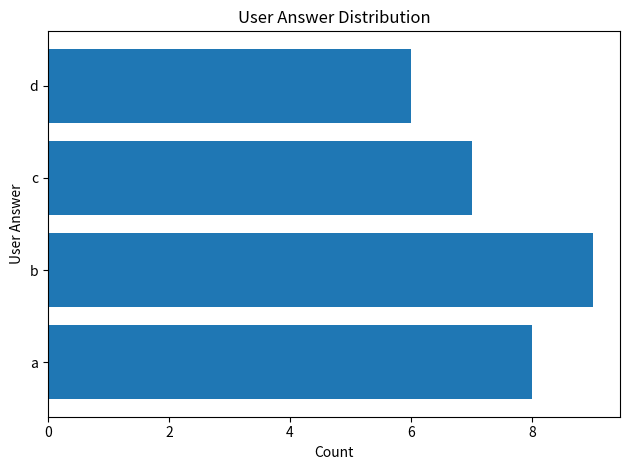

What is the smallest value displayed?

6